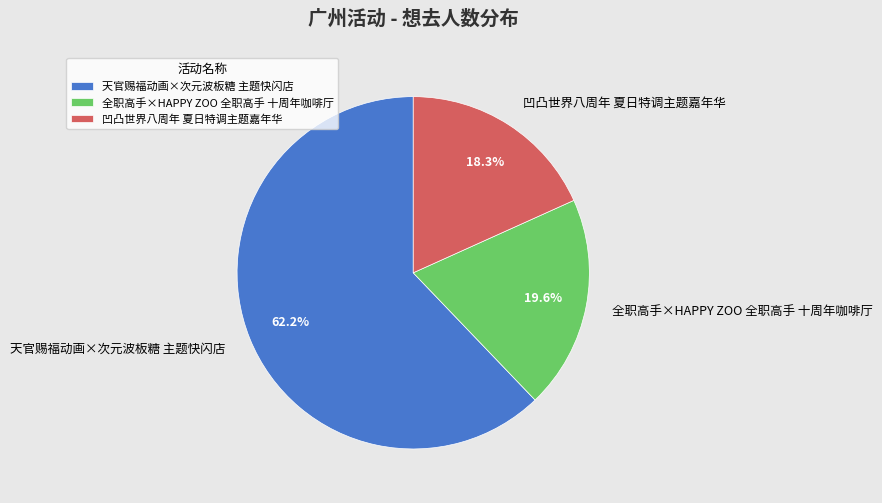

Which slice is the largest?

天官赐福动画×次元波板糖 主题快闪店